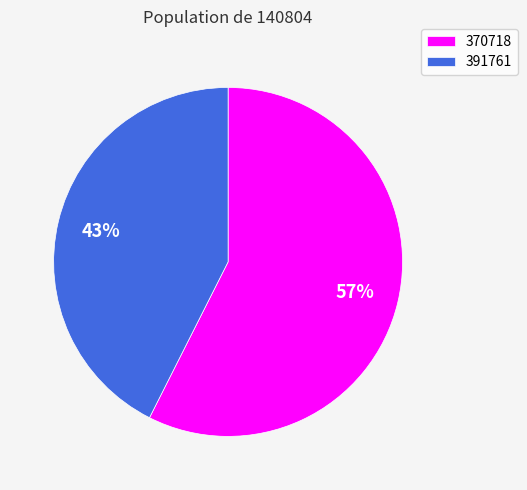

What percentage is the 391761 slice, to the nearest percent?

43%